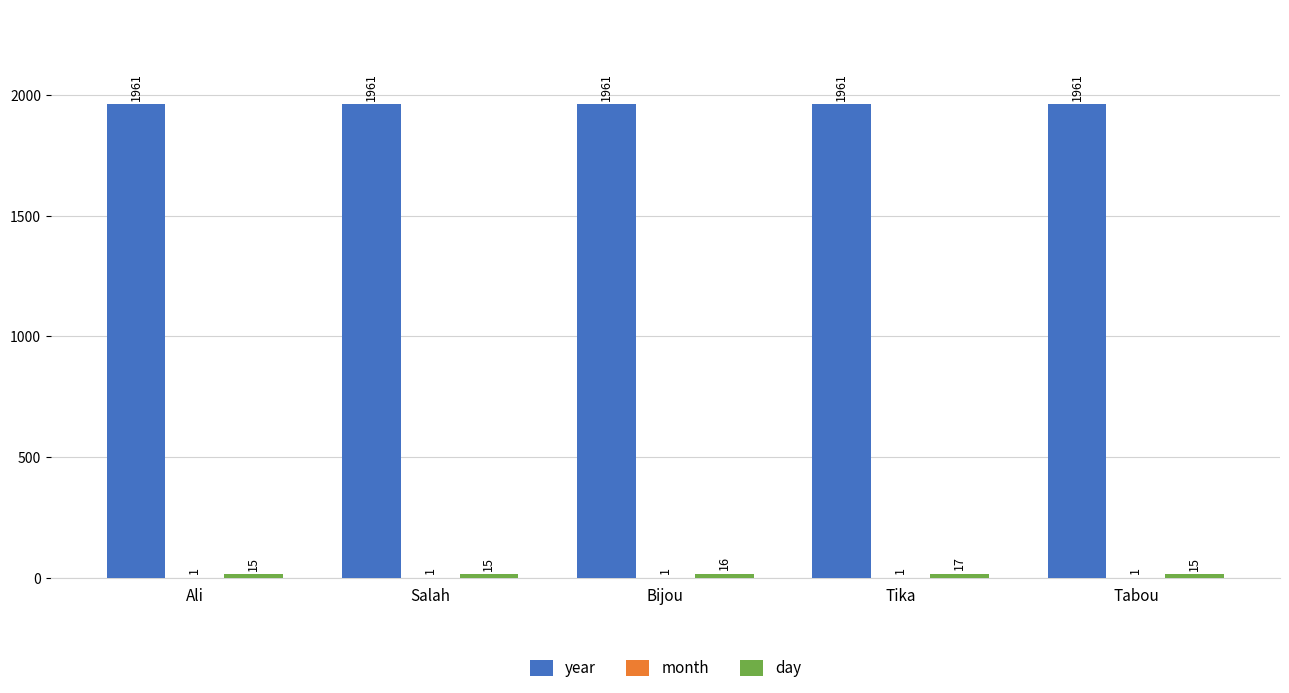

What is the total value across all series at Tabou?

1977